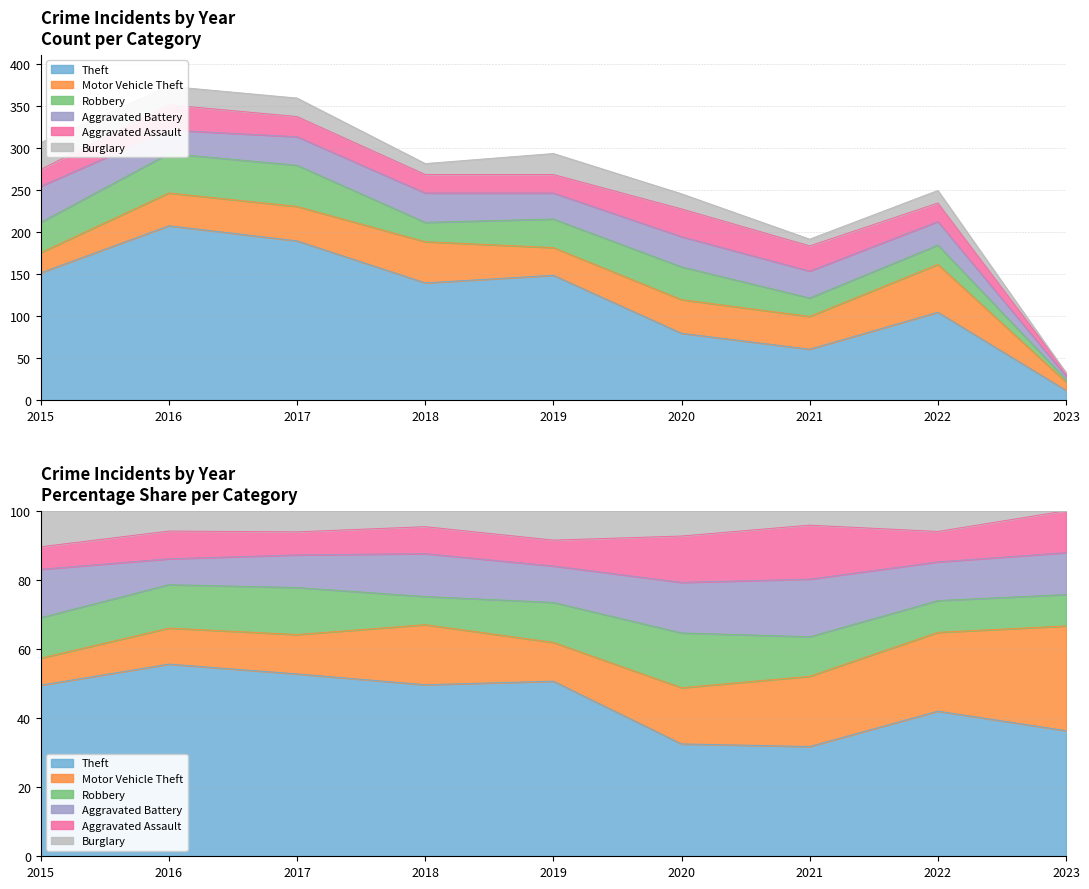

What is the difference between the second highest and second lowest values in the Aggravated Assault series?

10